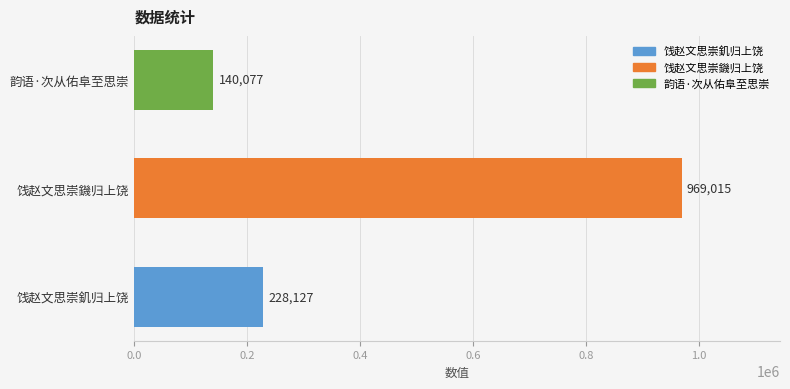

True or false: the data shows 114774 at 饯赵文思崇釠归上饶.

False